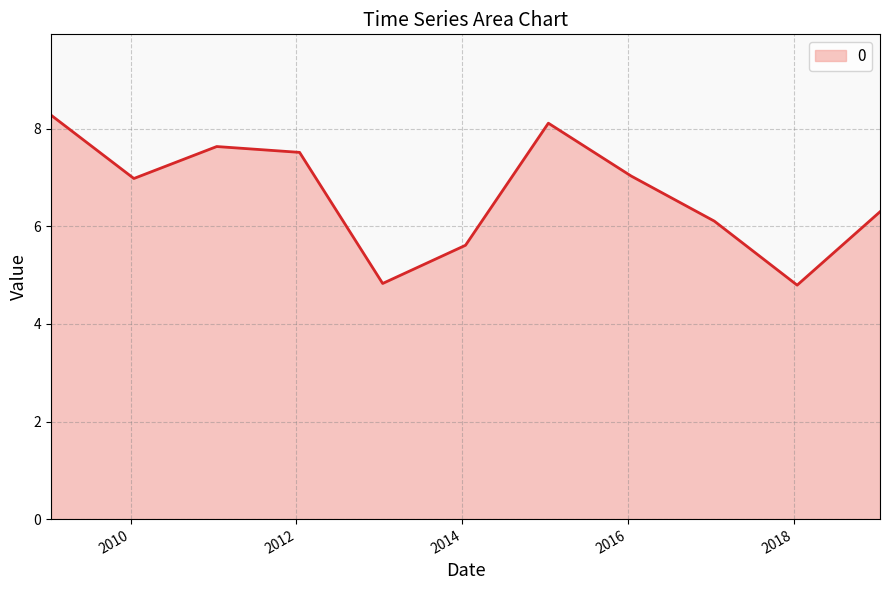

What is the difference between the maximum and minimum values?

3.5